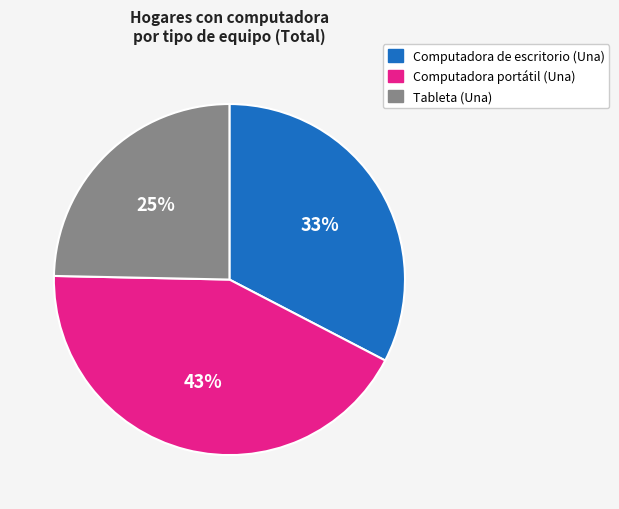

To the nearest percent, what is the difference between the Computadora de escritorio (Una) and Computadora portátil (Una) slice percentages?

10%